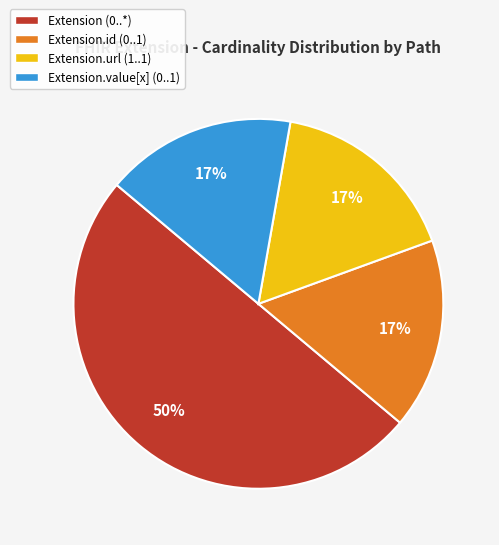

Combined, do Extension.value[x] (0..1) and Extension.id (0..1) account for over 50%?

No